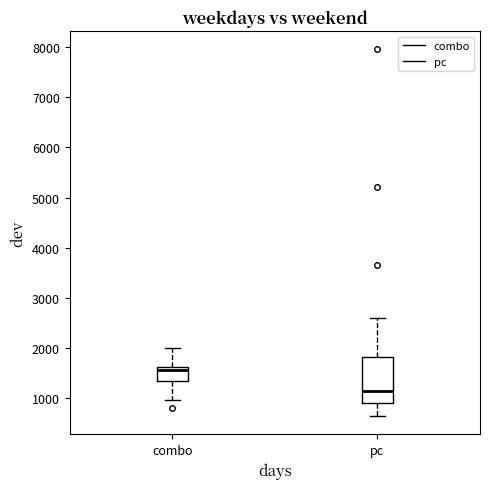

Which box is the tallest, from its lower edge to its upper edge?

pc